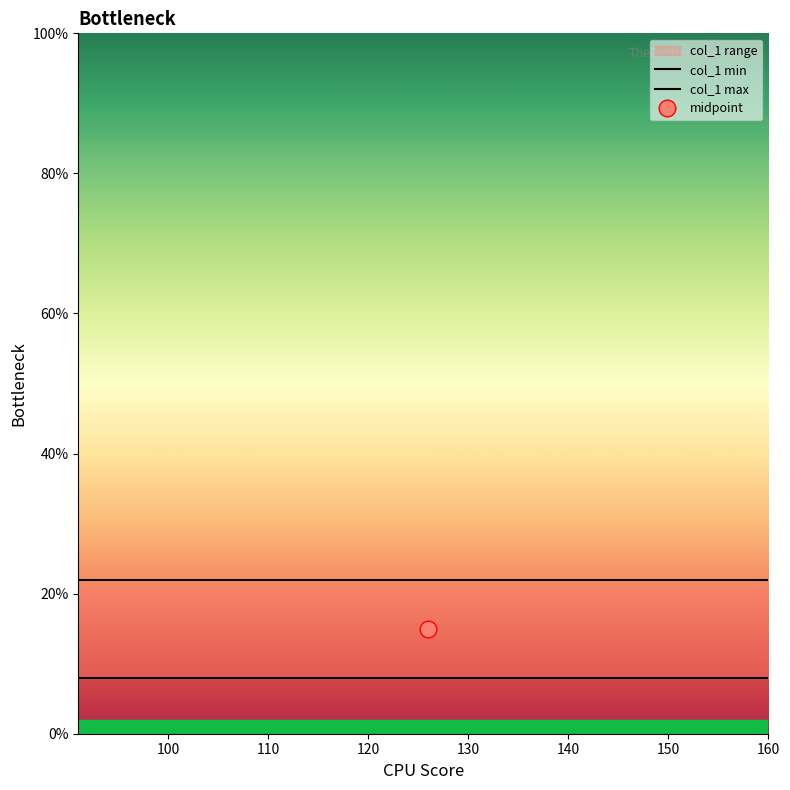

Where is the first local maximum?

91